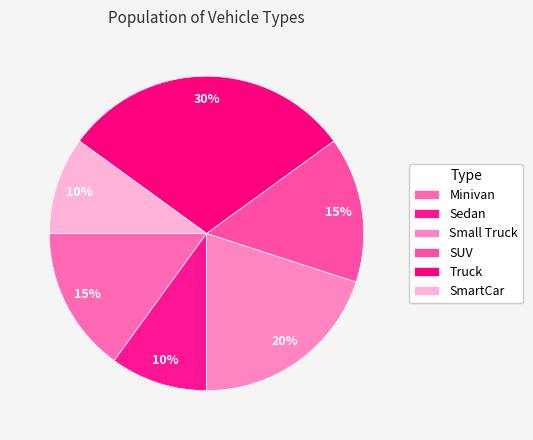

How many segments does this pie chart have?

6